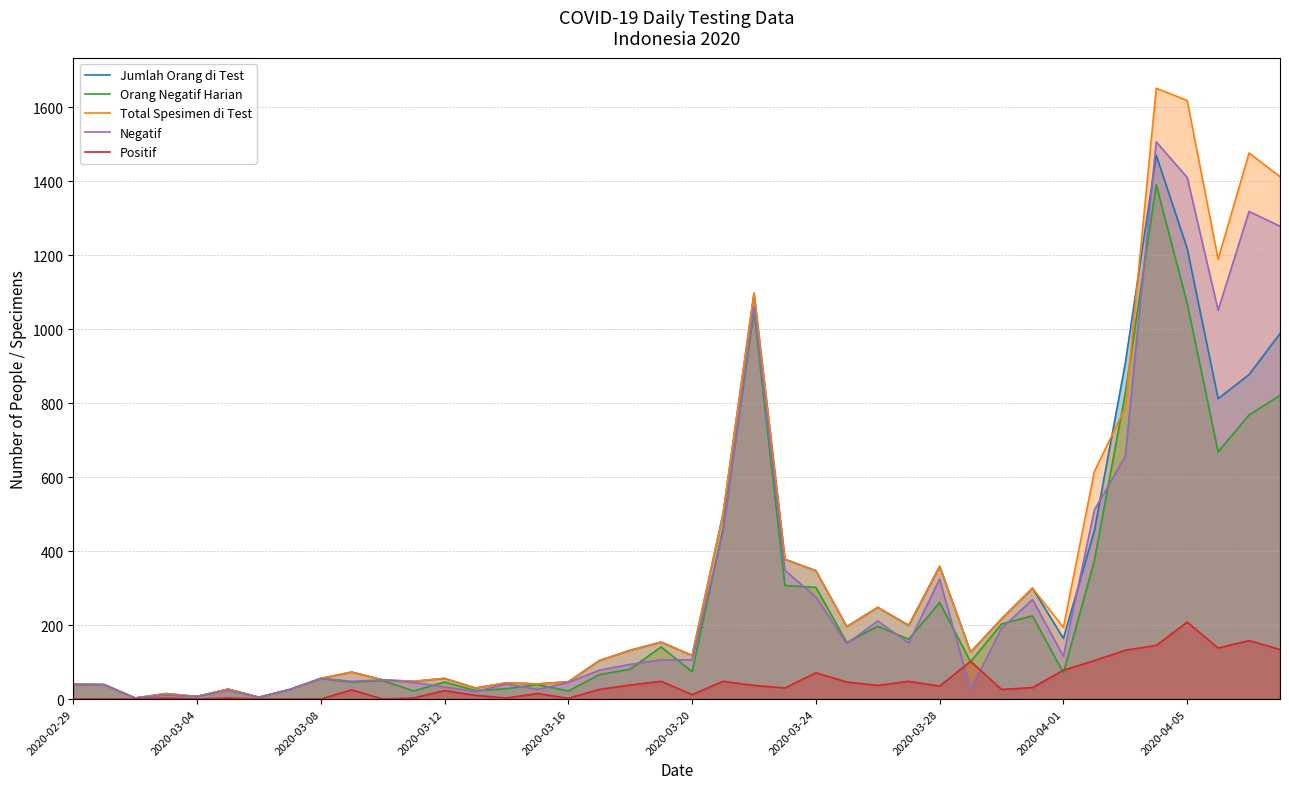

What is the difference between the highest and lowest values at 2020-04-01?

123